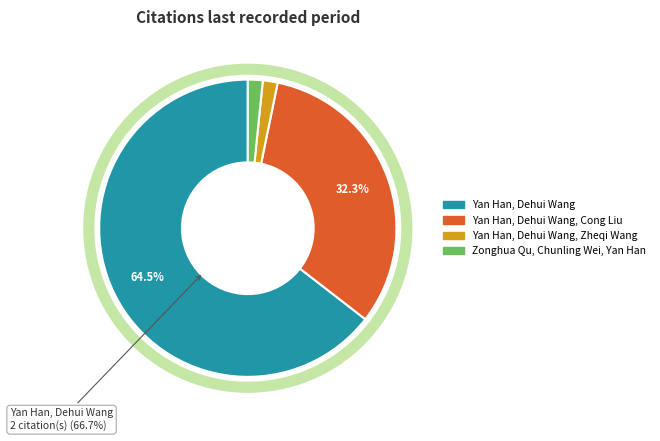

Is there a majority slice in this chart?

Yes